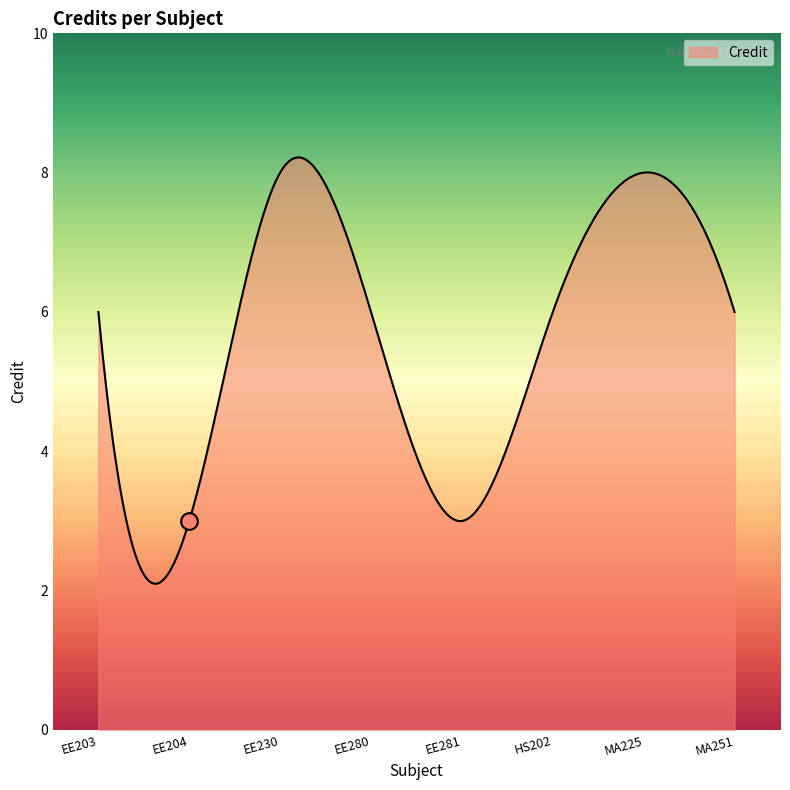

What is the greatest value displayed?

8.2